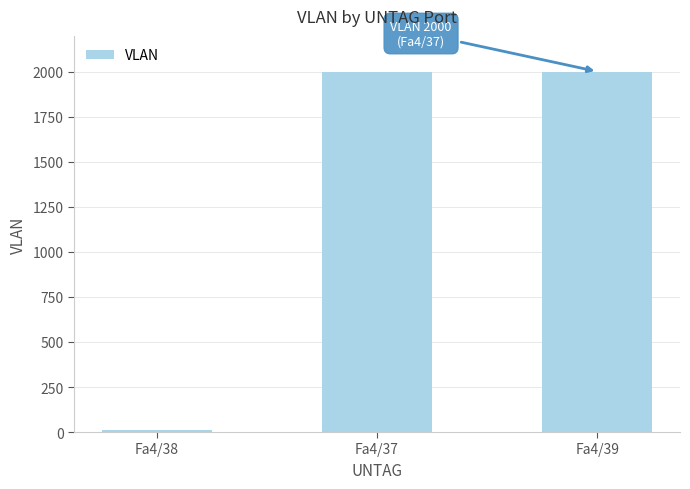

Where is the data nearest to the value 1007?

Fa4/37